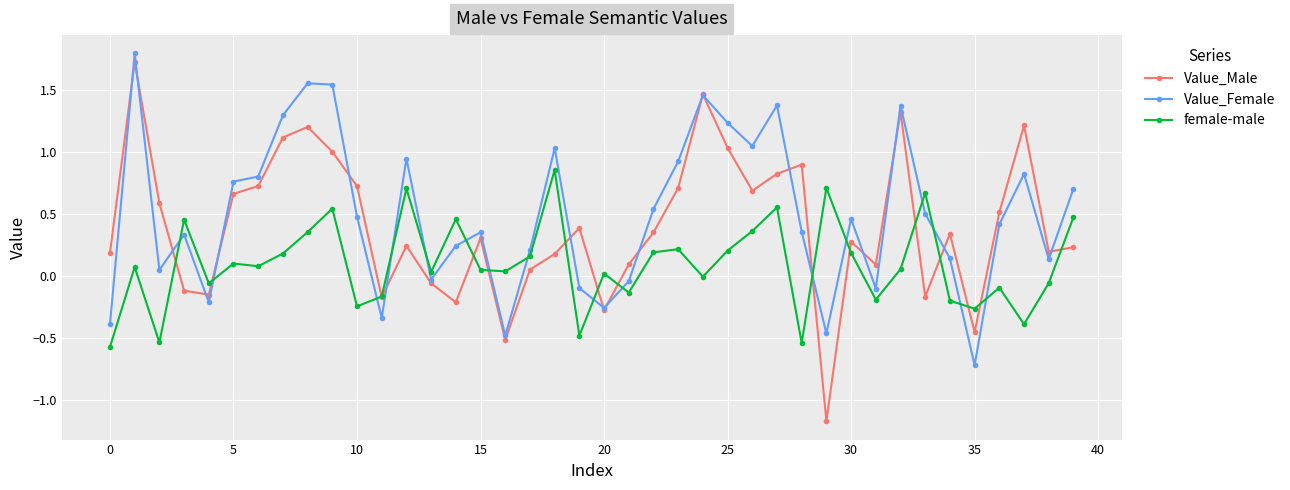

True or false: female-male and Value_Male cross at least once.

True